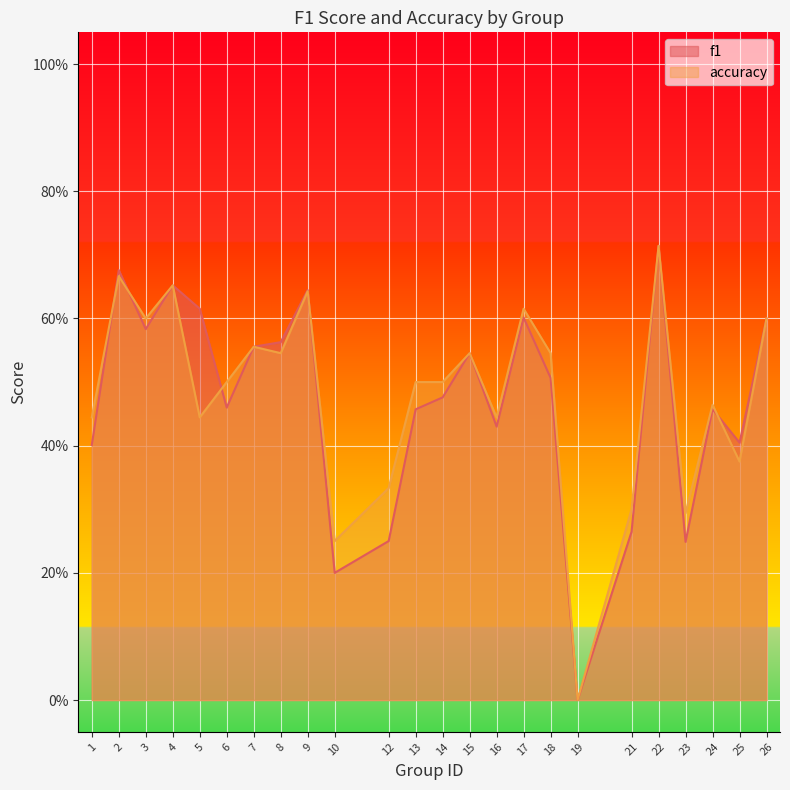

Which series ends up on top after the final intersection of accuracy and f1?

f1